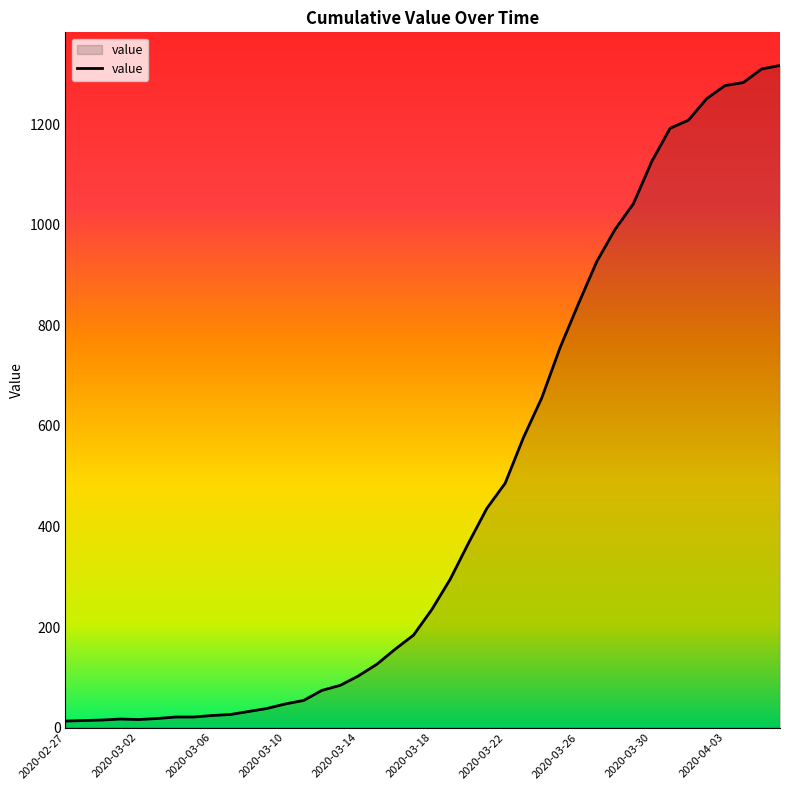

What is the difference between the maximum and minimum values?

1304